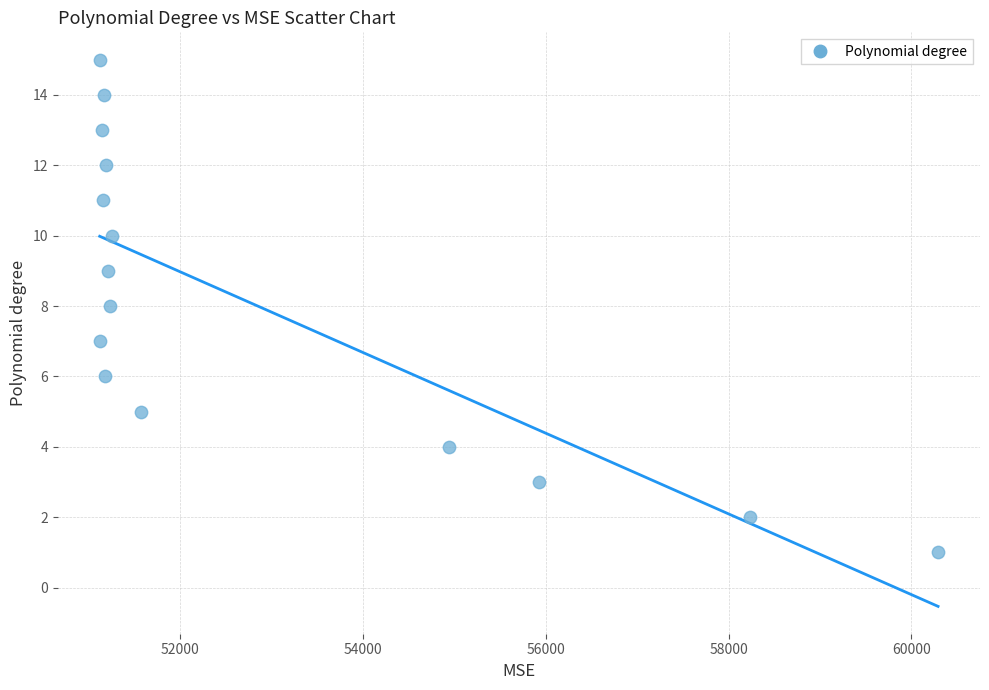

What is the range of Y values (max minus min)?

14